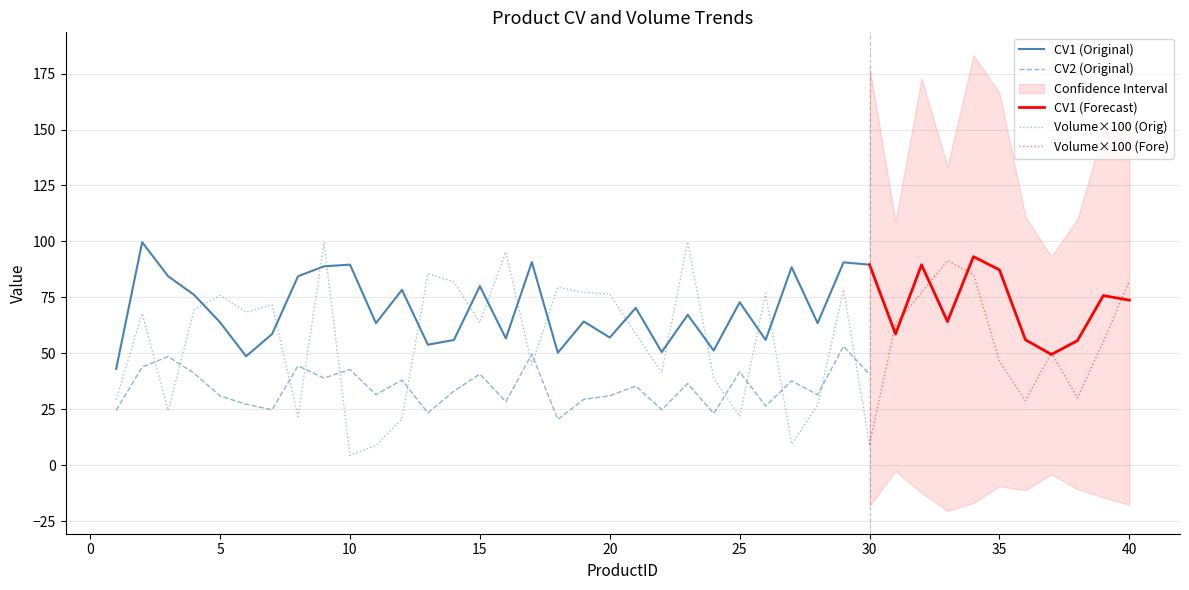

Which series changed the most between 15 and 28?

CV1